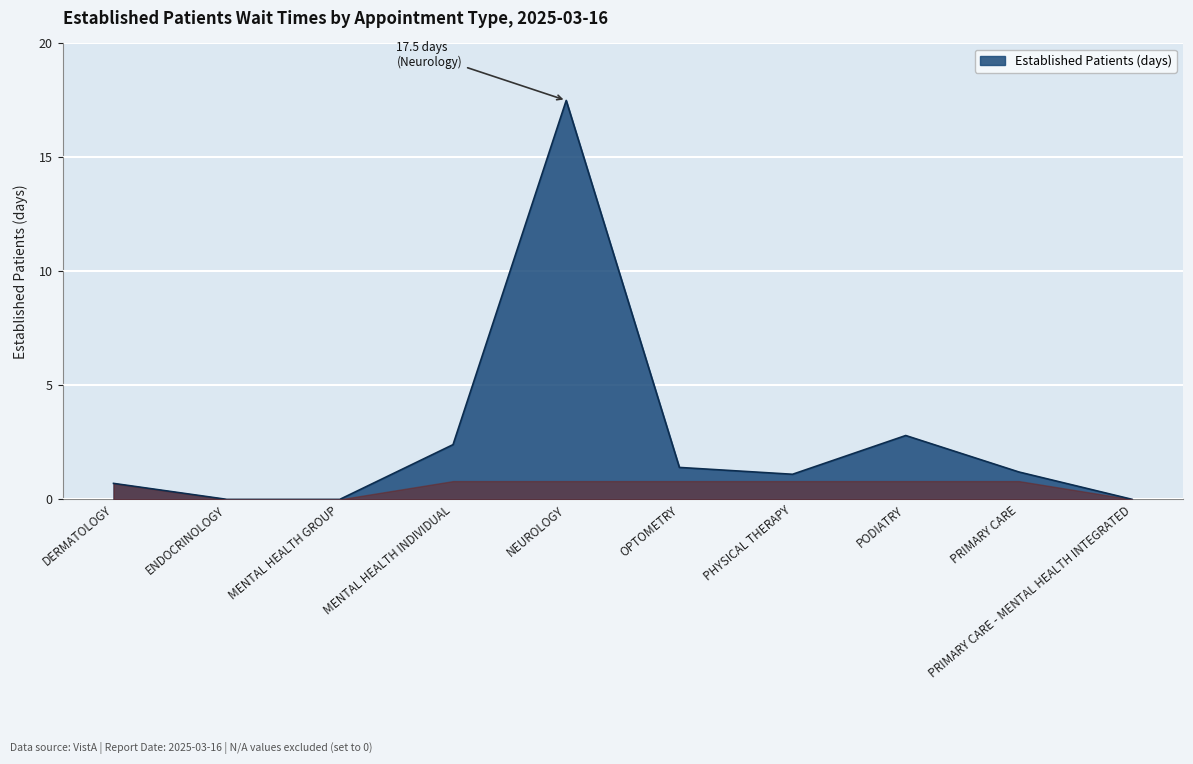

True or false: the data shows 0.5 at OPTOMETRY.

False